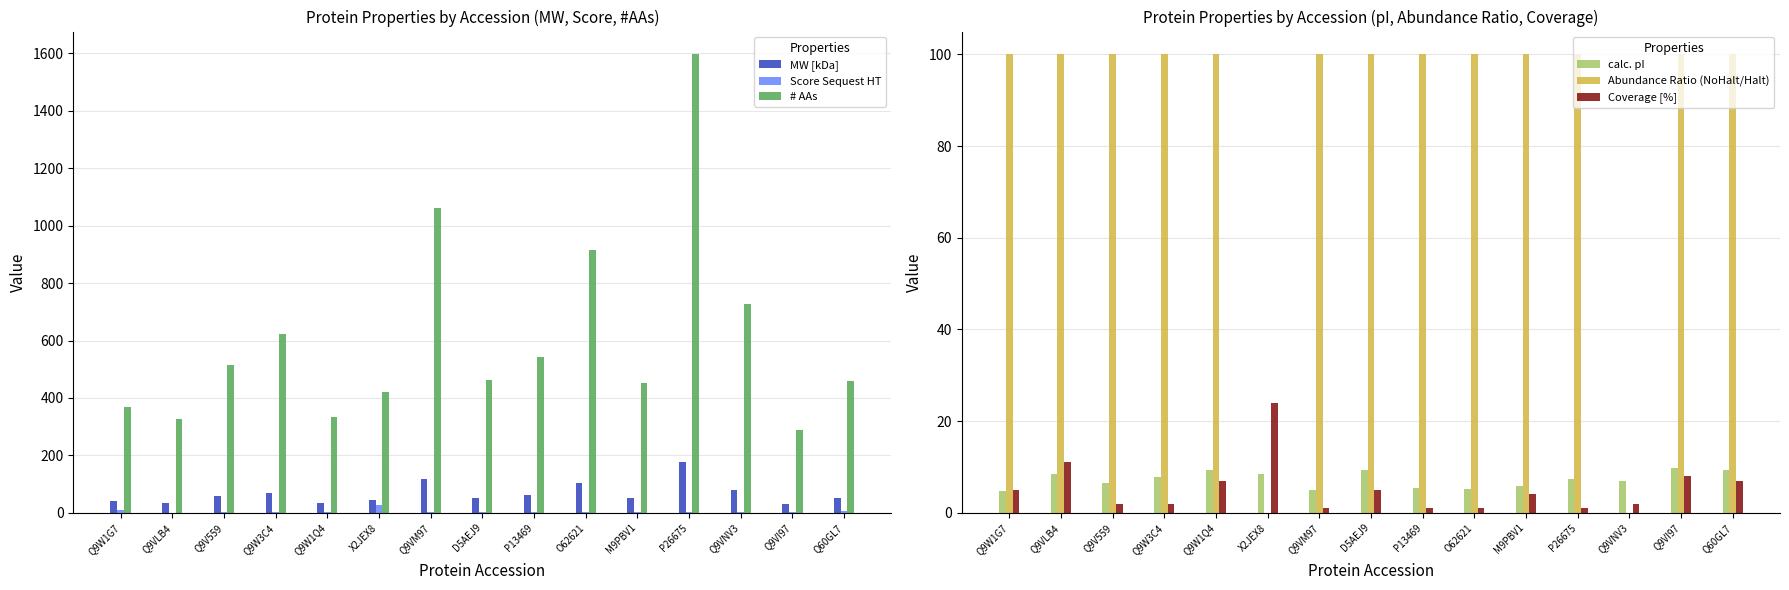

Between Q9W1Q4 and Q9VM97, which series saw the biggest shift?

# AAs